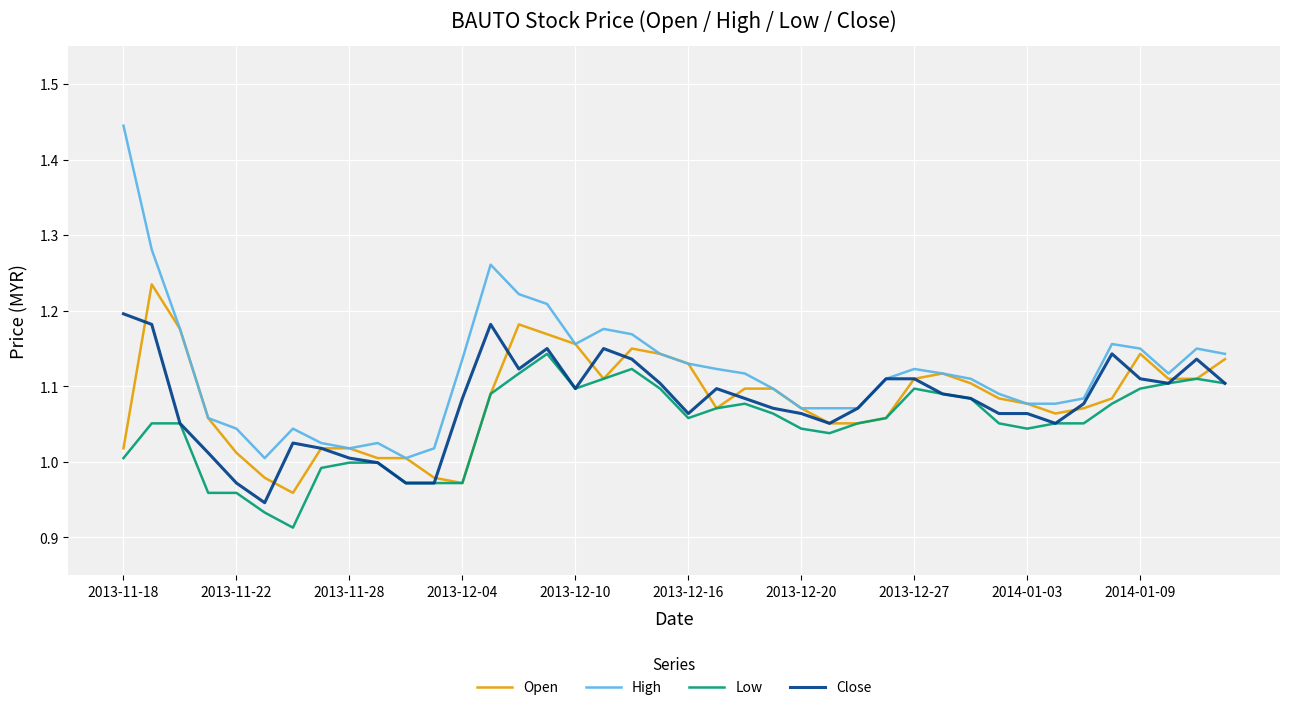

At how many categories does at least one series exceed 1?

40